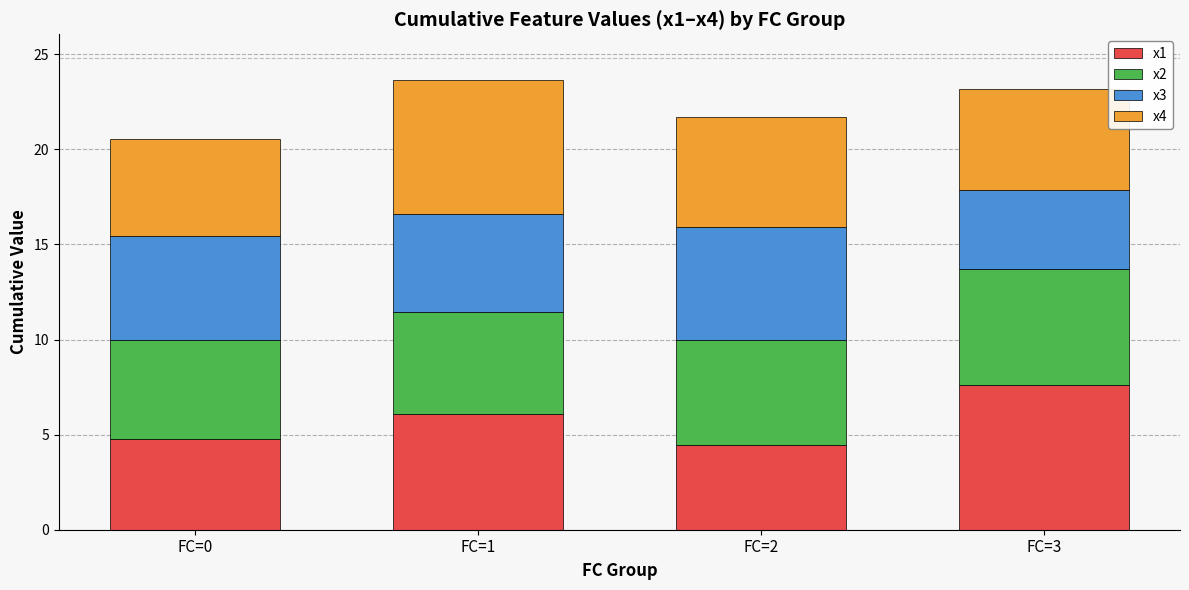

Reading left to right, what are the values for x1?

4.8	6.1	4.4	7.6